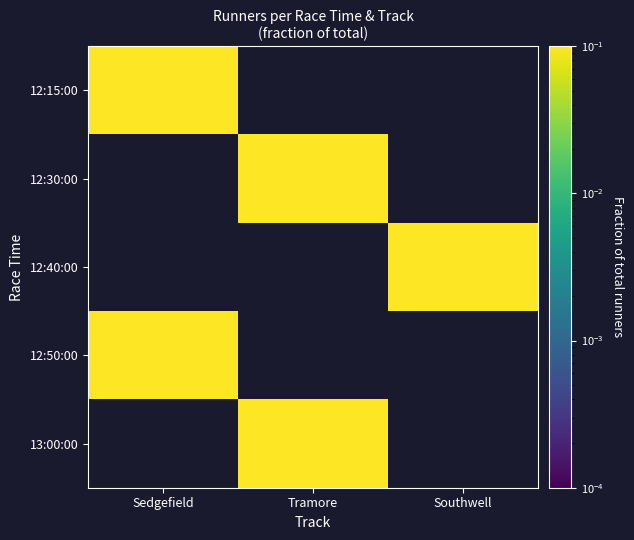

Is the value of 13:00:00 at Sedgefield greater than the value of 12:15:00 at Tramore?

No